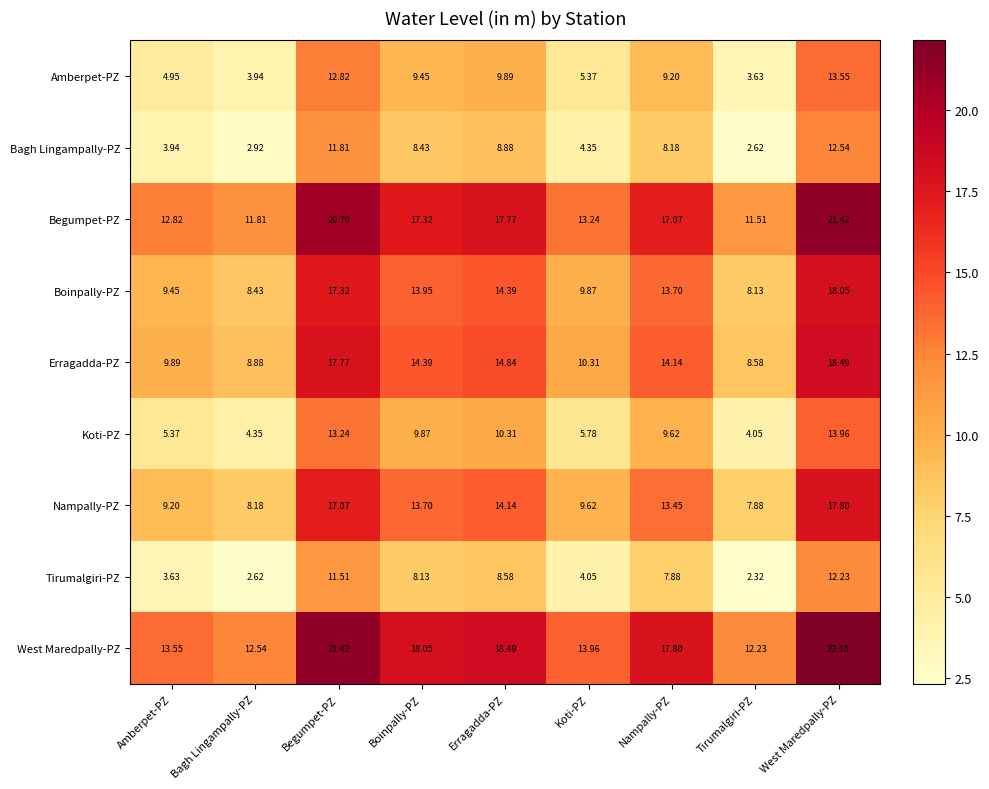

Is the value of Boinpally-PZ at Begumpet-PZ greater than the value of Nampally-PZ at Nampally-PZ?

Yes